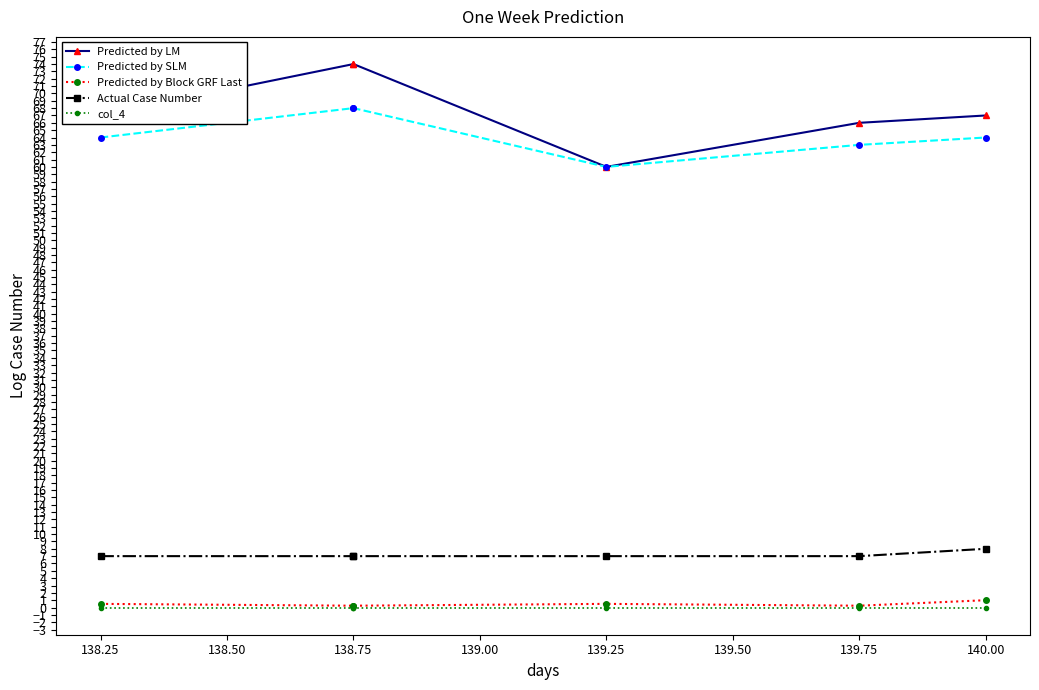

What are all the series names shown in the legend?

Predicted by LM, Predicted by SLM, Predicted by Block GRF Last, Actual Case Number, col_4